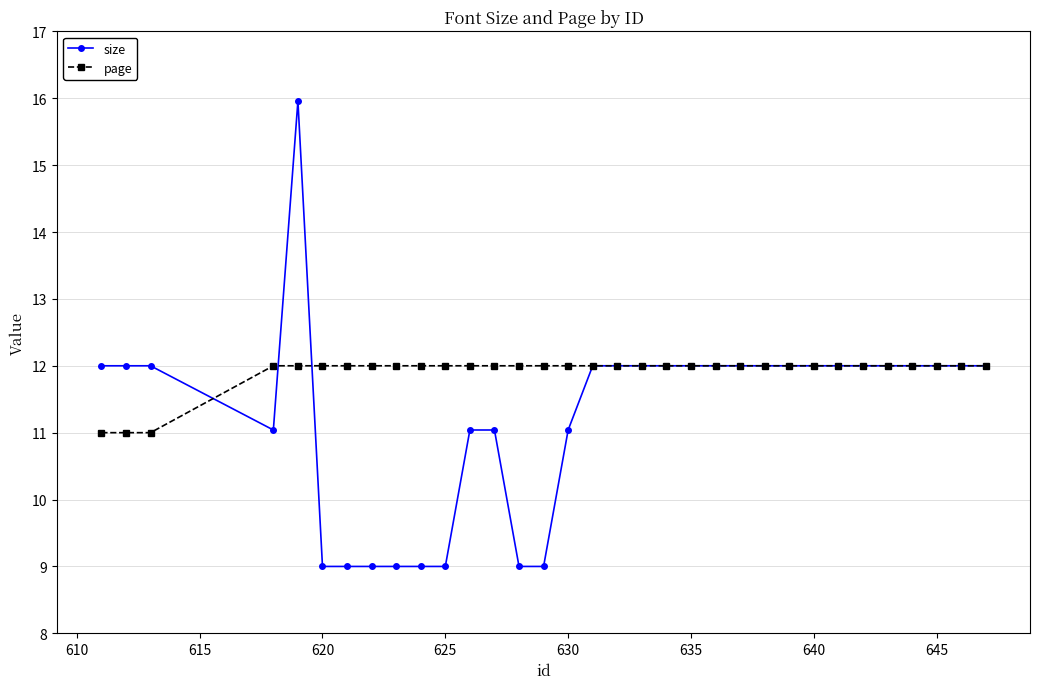

Which series has the largest total across all categories?

page